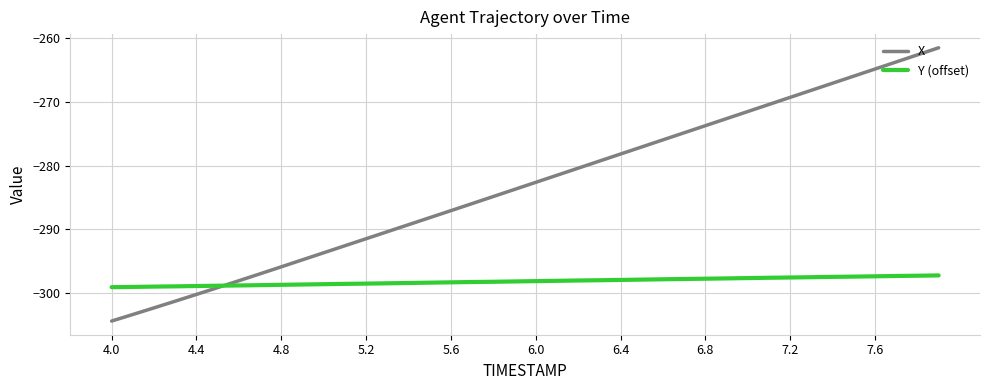

Which series has the largest total across all categories?

X